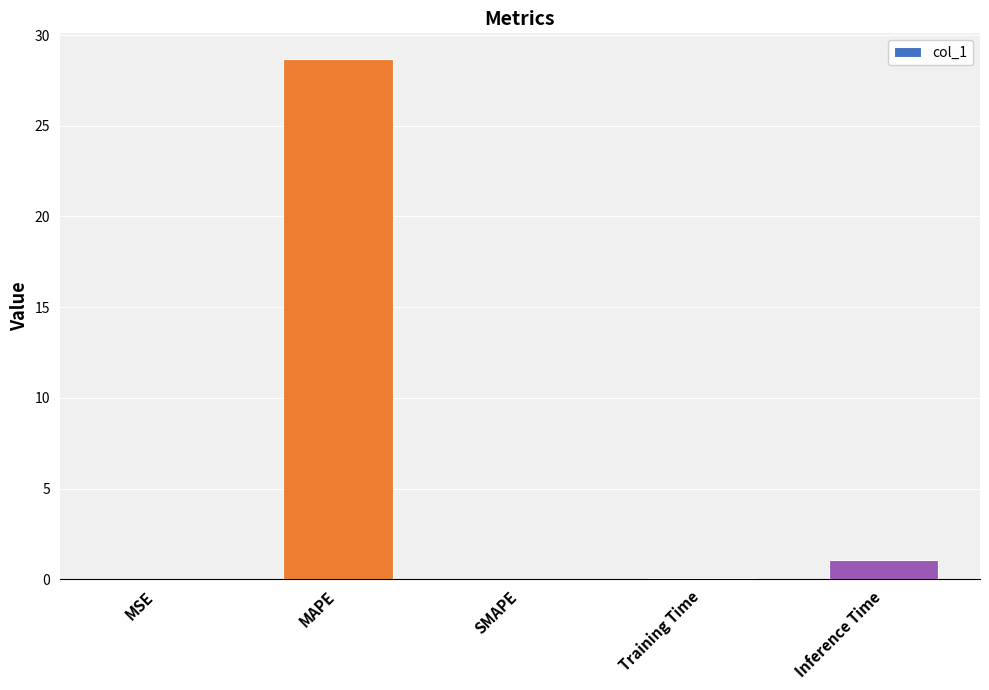

What is the sum of the values at SMAPE and Inference Time?

1.1